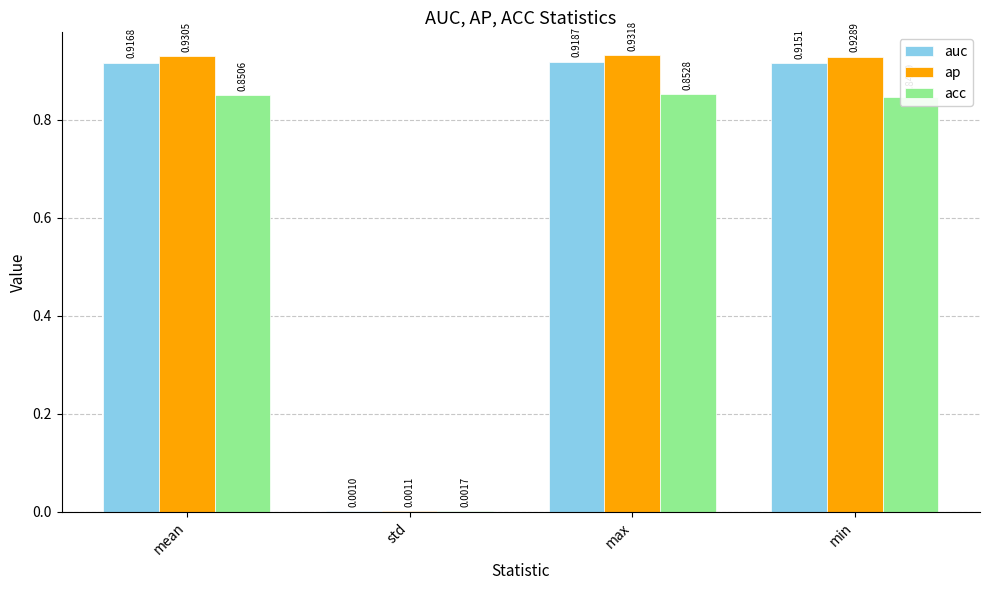

At which label is acc closest to 0?

std